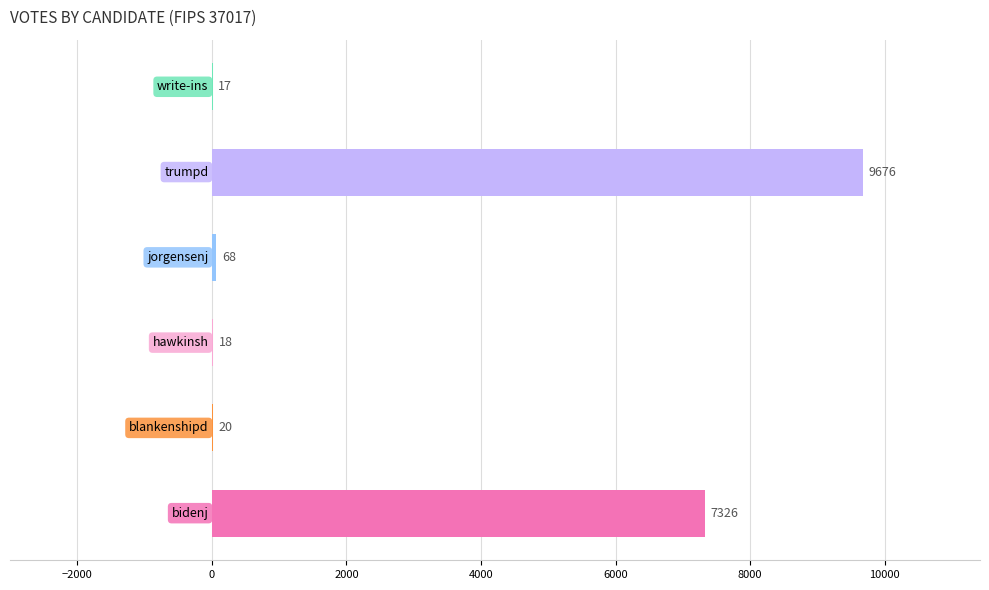

What is the maximum value shown in the chart?

9676